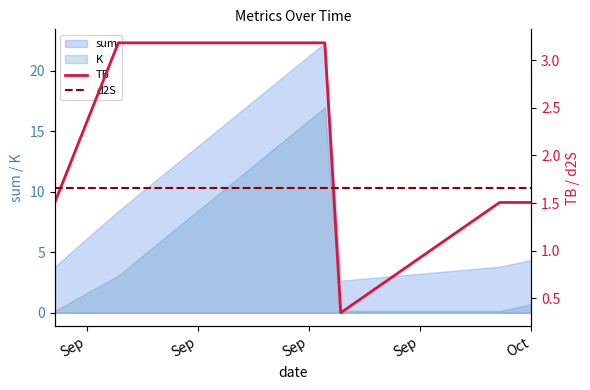

What is the smallest value displayed?

0.3